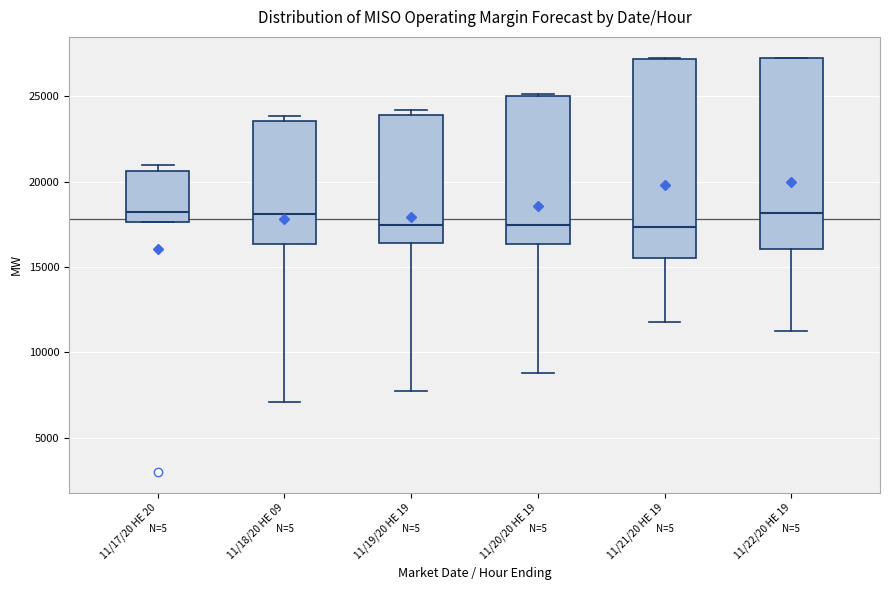

Reading left to right, transcribe this box plot: for each box, give where its median line is, the range the box spans, and where its two whiskers end, as read against the y-axis. The values are not printed on the chart, so give them approximately, as read against the axis.

11/17/20 HE 20: median 18000, box 17500 to 20500, whiskers 17500 to 21000
11/18/20 HE 09: median 18000, box 16500 to 23500, whiskers 7000 to 24000
11/19/20 HE 19: median 17500, box 16500 to 24000, whiskers 8000 to 24000 (just above the box's upper edge)
11/20/20 HE 19: median 17500, box 16500 to 25000, whiskers 9000 to 25000
11/21/20 HE 19: median 17500, box 15500 to 27000, whiskers 12000 to 27500
11/22/20 HE 19: median 18000, box 16000 to 27000, whiskers 11000 to 27500